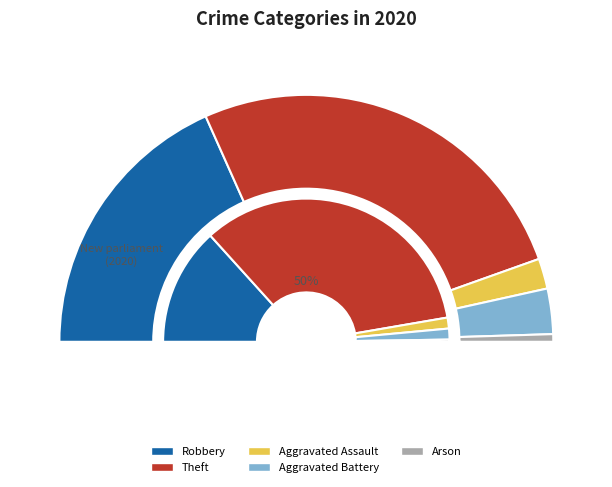

To the nearest percent, what percentage of the pie is Arson?

1%